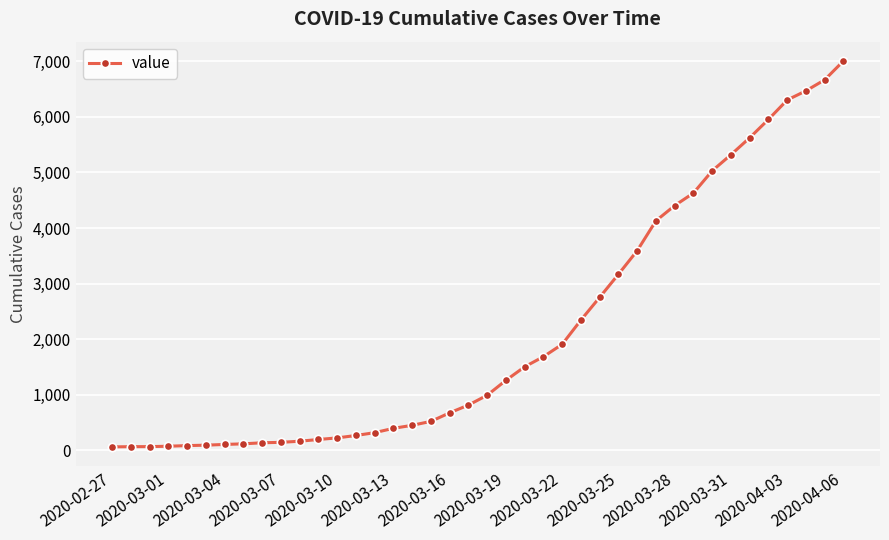

What is the sum of all values?

85740